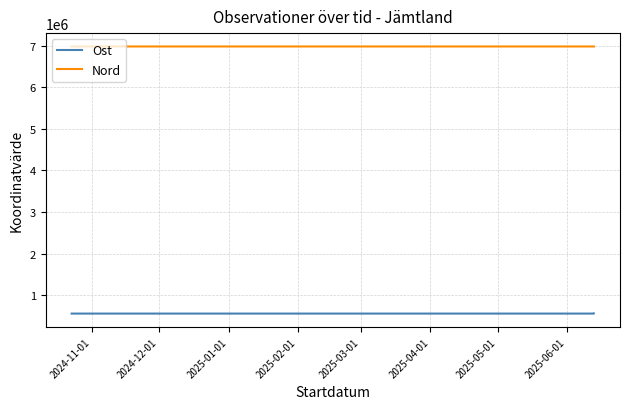

Is this an area chart (filled region under the line)?

No